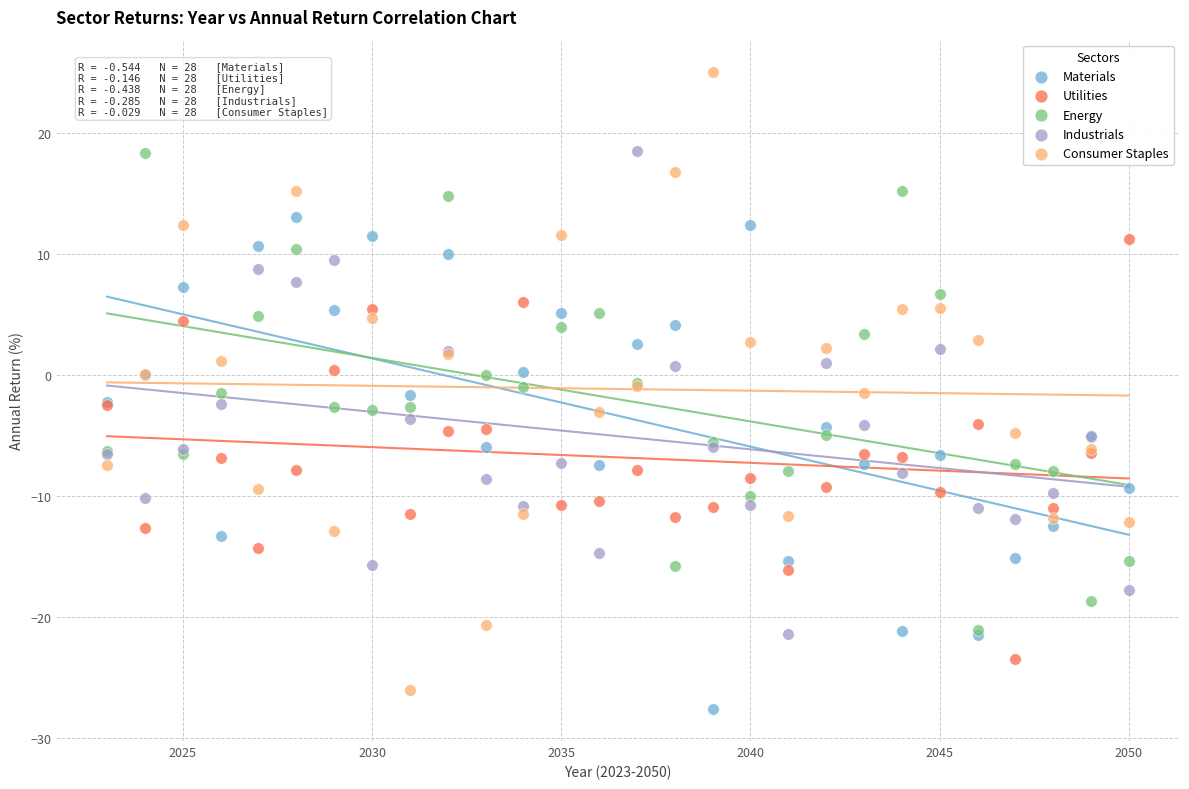

What are all the series names shown in the legend?

Materials, Utilities, Energy, Industrials, Consumer Staples